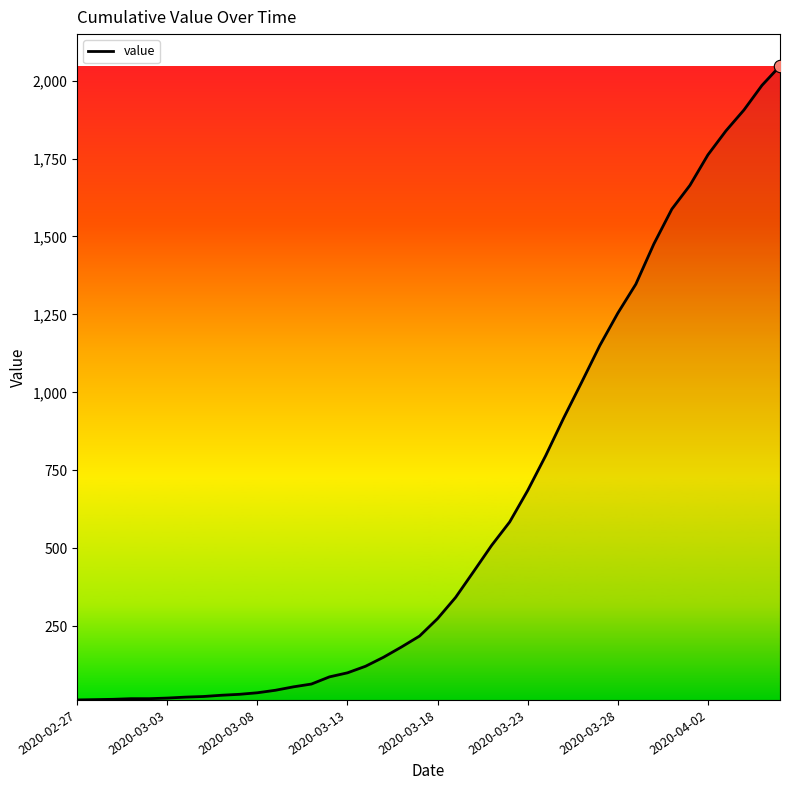

What is the maximum value shown in the chart?

2047